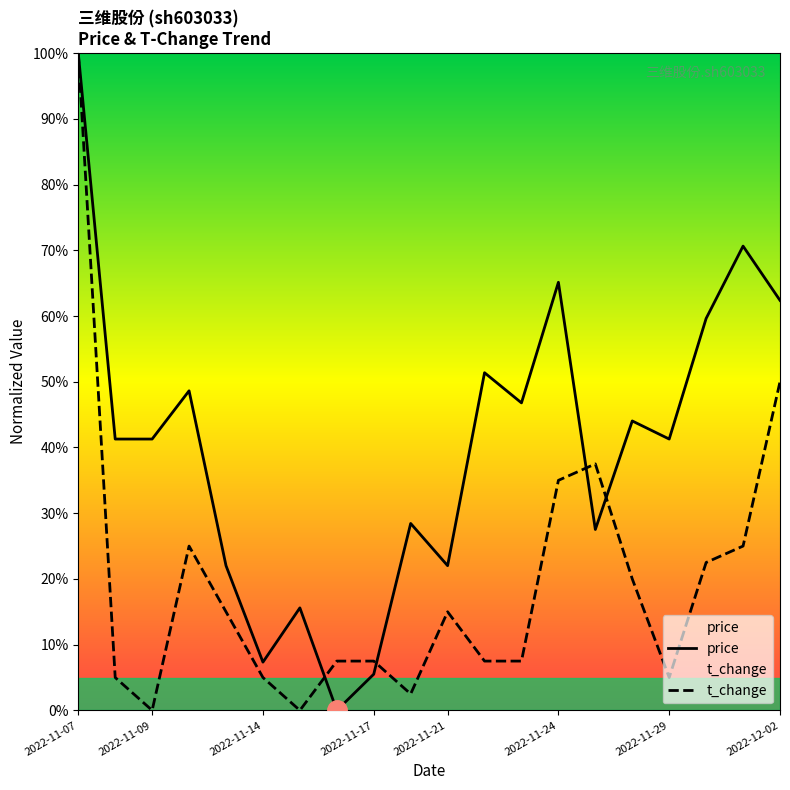

At which category does the chart reach its minimum across all series?

2022-11-16